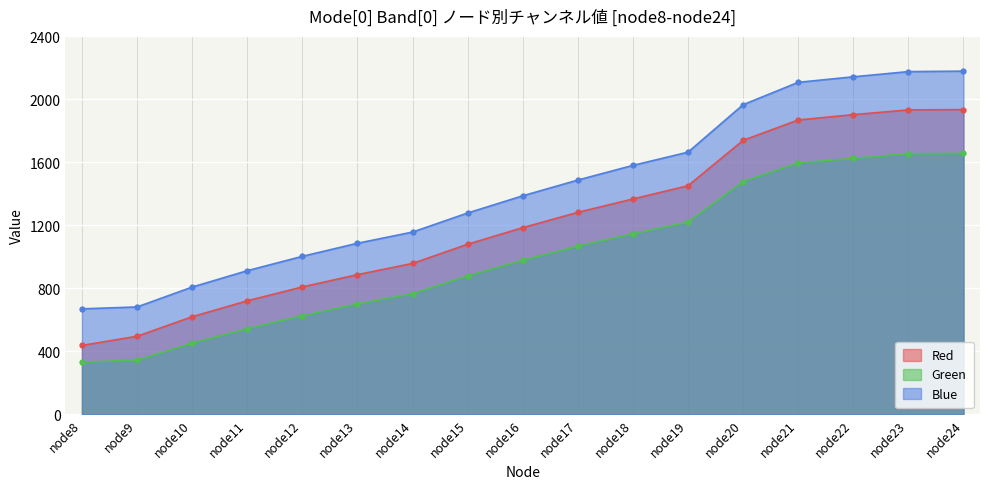

At which category is the sum across all series the highest?

node24